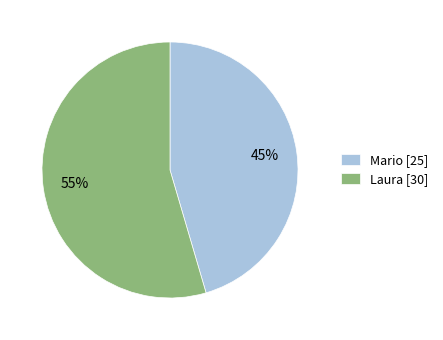

Count the number of slices in the pie.

2